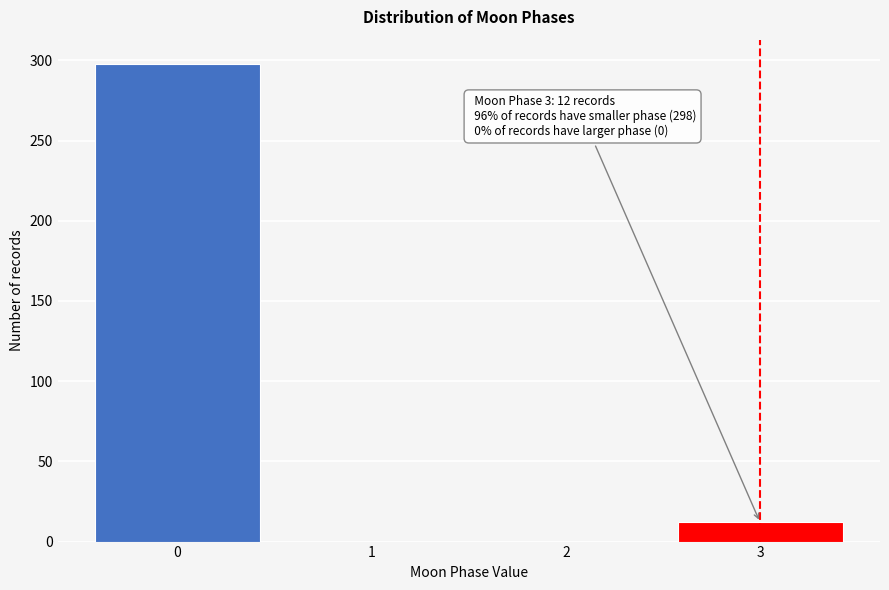

Reading left to right, what are all the values shown in this chart?

0=298	1=0	2=0	3=12